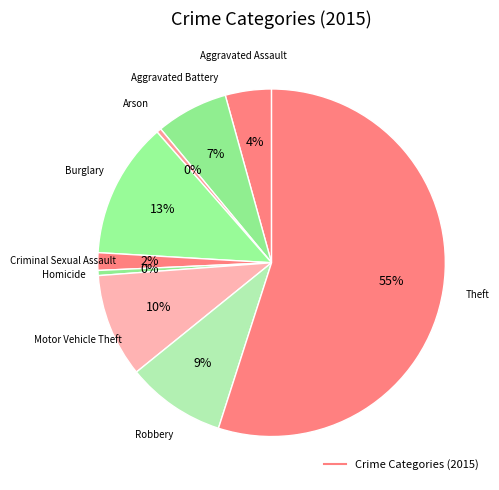

Count the number of slices in the pie.

9